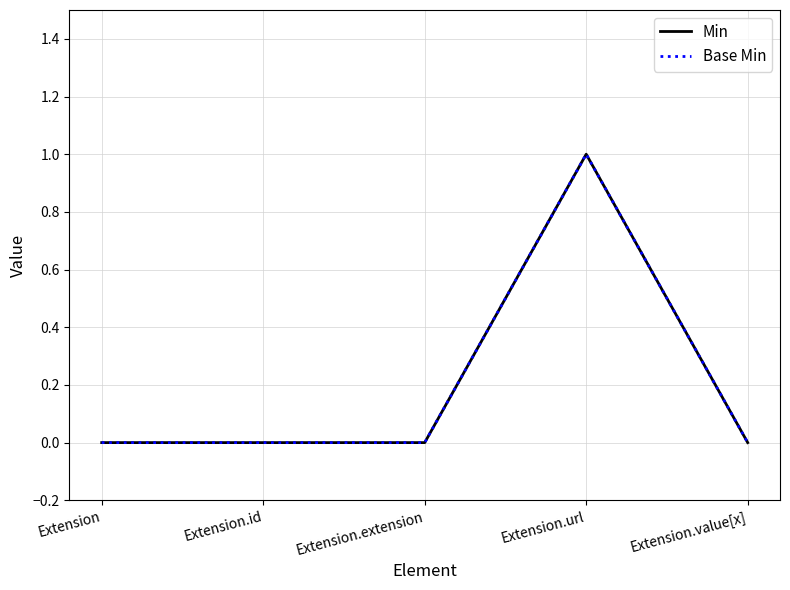

Is this an area chart (filled region under the line)?

No